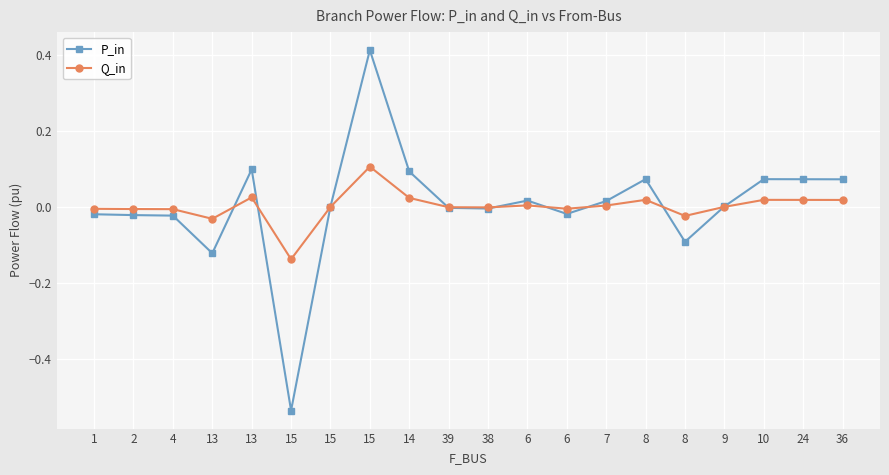

True or false: P_in and Q_in cross at least once.

True